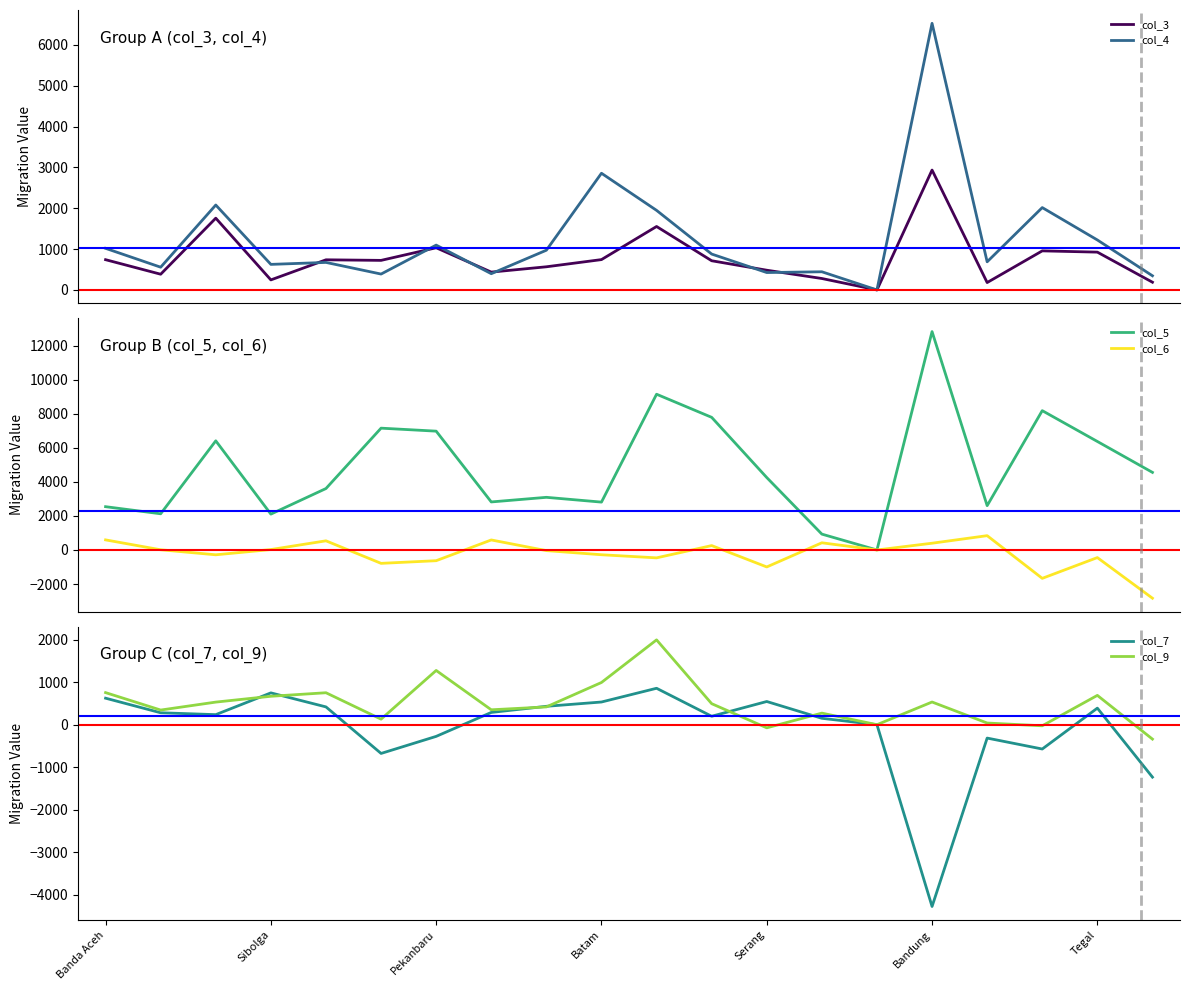

In col_6, how many points are higher than both neighbors (excluding endpoints)?

6